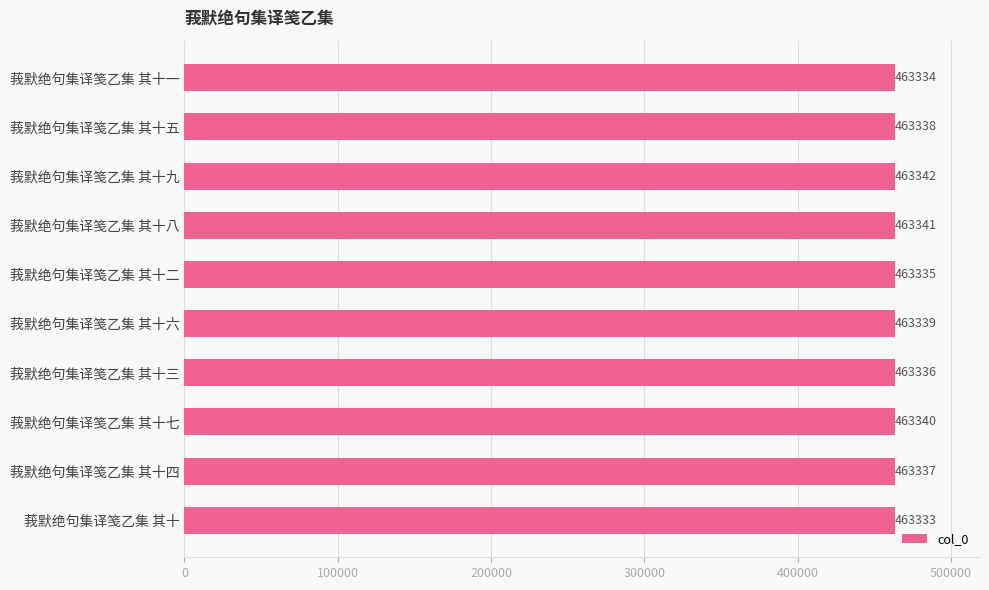

What is the label of the 2nd bar from the bottom?

莪默绝句集译笺乙集 其十四